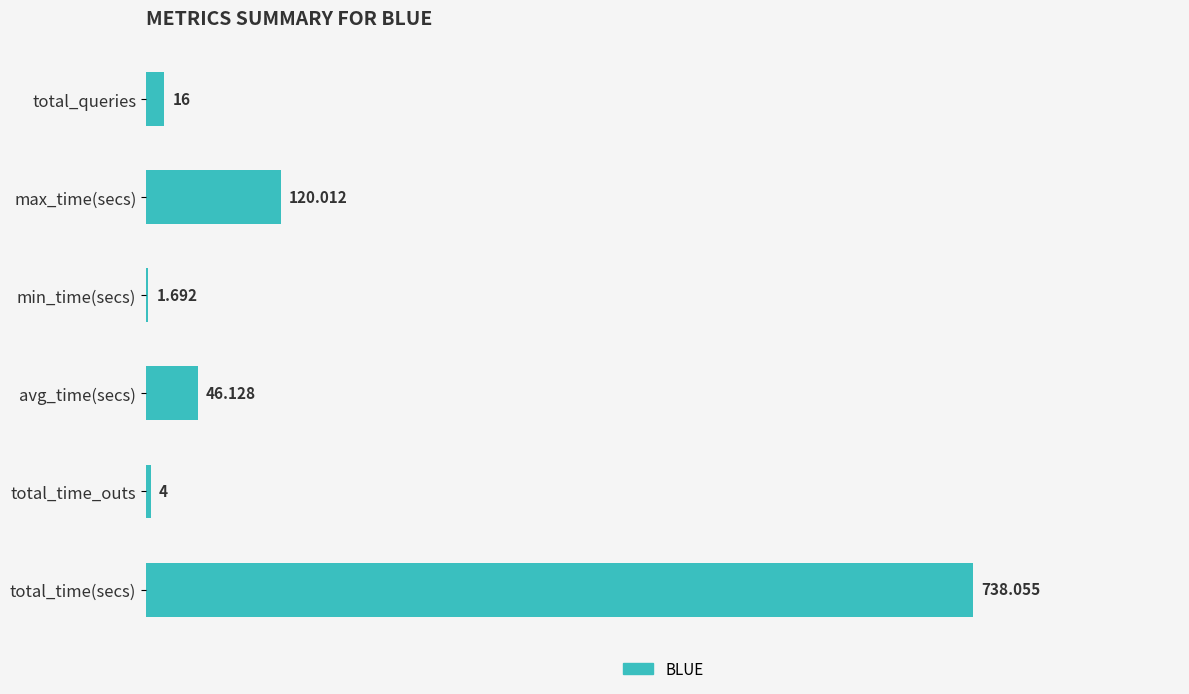

Which has a higher value, max_time(secs) or total_time(secs)?

total_time(secs)